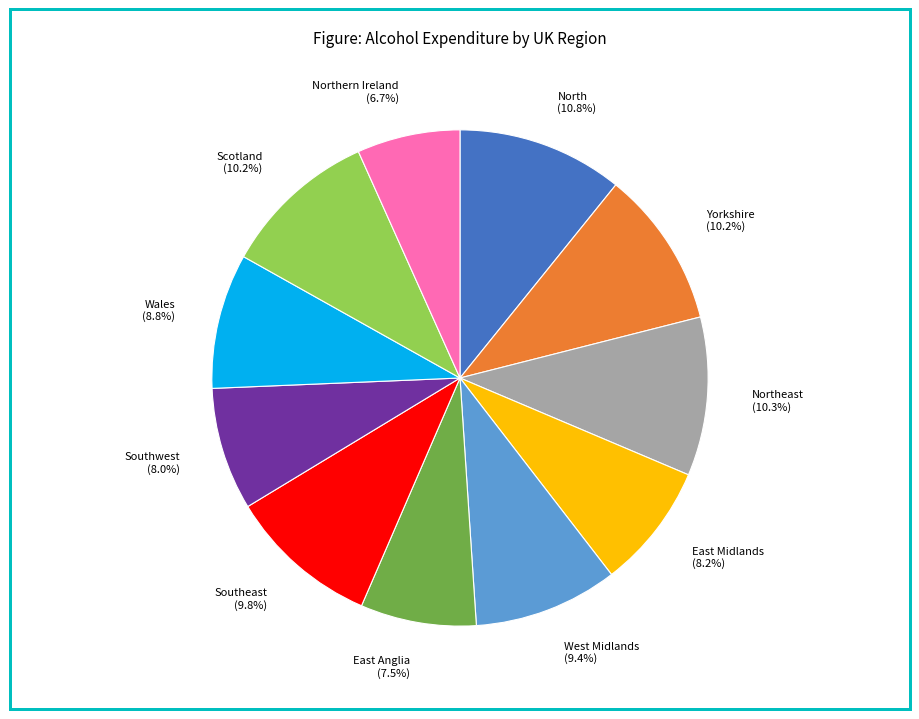

How many segments does this pie chart have?

11